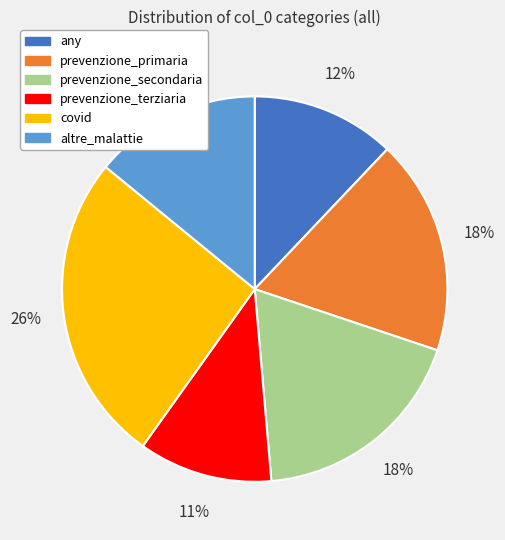

Combined, do any and prevenzione_primaria account for over 50%?

No